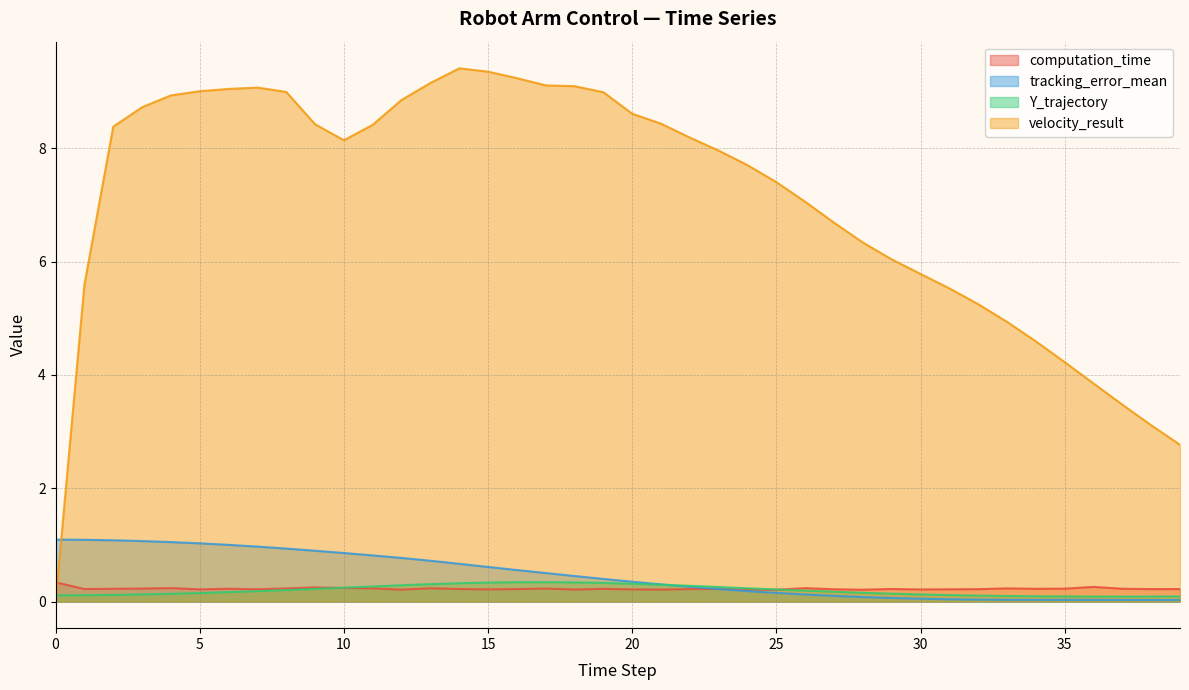

Reading left to right, what are all the values shown in this chart?

computation_time: 0.3	0.2	0.2	0.2	0.2	0.2	0.2	0.2	0.2	0.2	0.2	0.2	0.2	0.2	0.2	0.2	0.2	0.2	0.2	0.2	0.2	0.2	0.2	0.2	0.2	0.2	0.2	0.2	0.2	0.2	0.2	0.2	0.2	0.2	0.2	0.2	0.3	0.2	0.2	0.2
tracking_error_mean: 1.1	1.1	1.1	1.1	1.0	1.0	1.0	1.0	0.9	0.9	0.9	0.8	0.8	0.7	0.7	0.6	0.6	0.5	0.4	0.4	0.3	0.3	0.3	0.2	0.2	0.2	0.1	0.1	0.1	0.1	0.0	0.0	0.0	0.0	0.0	0.0	0.0	0.0	0.0	0.0
Y_trajectory: 0.1	0.1	0.1	0.1	0.1	0.1	0.2	0.2	0.2	0.2	0.2	0.3	0.3	0.3	0.3	0.3	0.3	0.3	0.3	0.3	0.3	0.3	0.3	0.3	0.2	0.2	0.2	0.2	0.2	0.1	0.1	0.1	0.1	0.1	0.1	0.1	0.1	0.1	0.1	0.1
velocity_result: 0.0	5.6	8.4	8.7	8.9	9.0	9.1	9.1	9.0	8.4	8.1	8.4	8.9	9.2	9.4	9.4	9.2	9.1	9.1	9.0	8.6	8.4	8.2	8.0	7.7	7.4	7.1	6.7	6.3	6.0	5.8	5.5	5.3	4.9	4.6	4.2	3.9	3.5	3.1	2.8